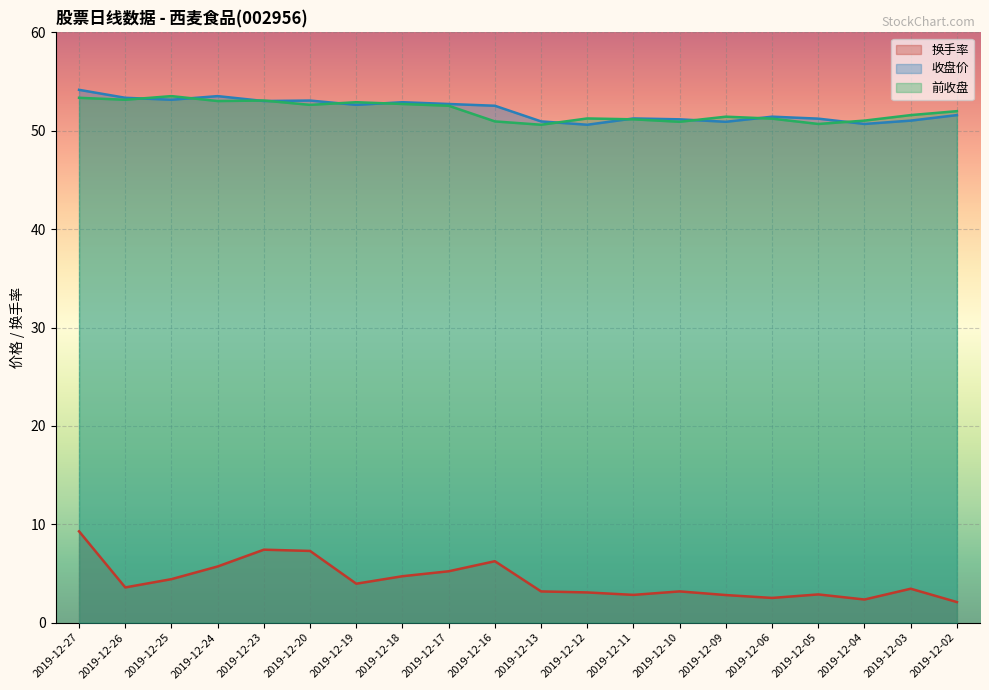

What is the approximate value of 前收盘 at 2019-12-11?

51.2